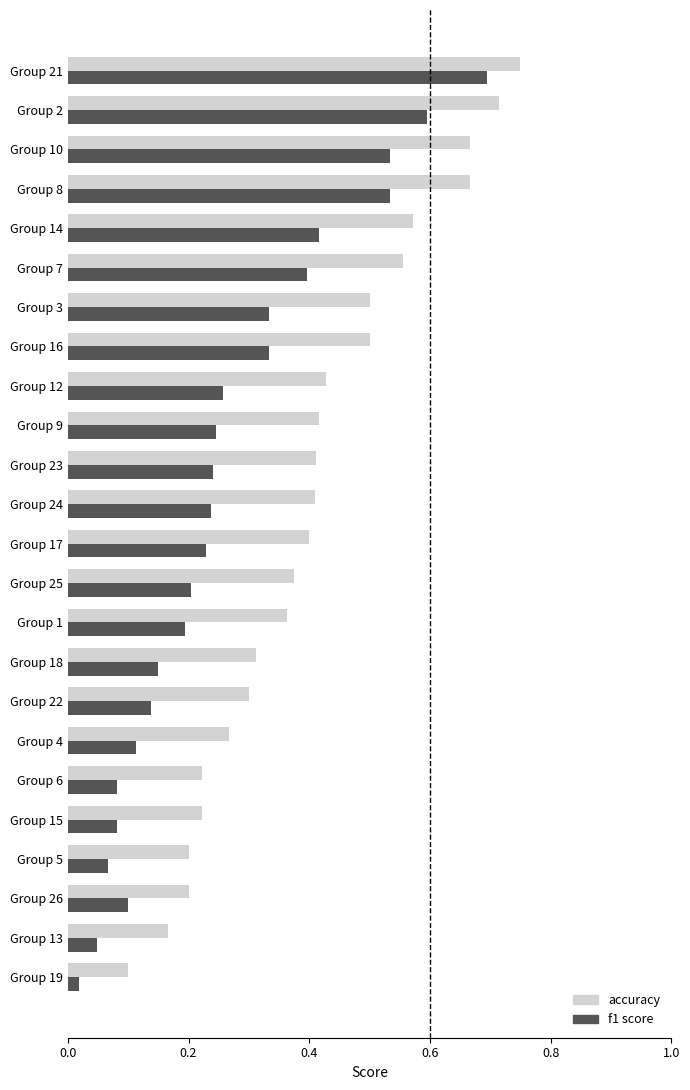

Which series has the largest range (max minus min)?

f1 score